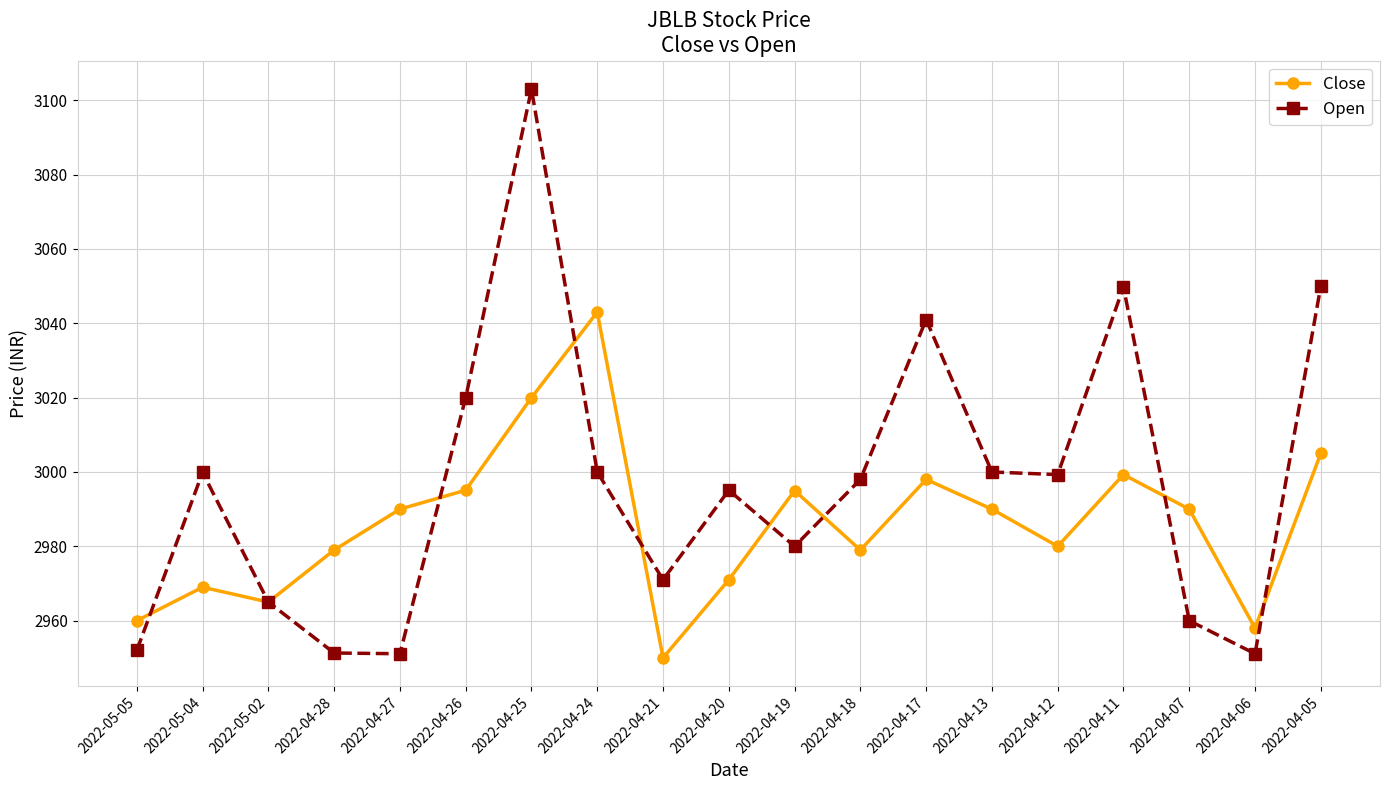

True or false: Open has a value of 4549.3 at 2022-04-17.

False